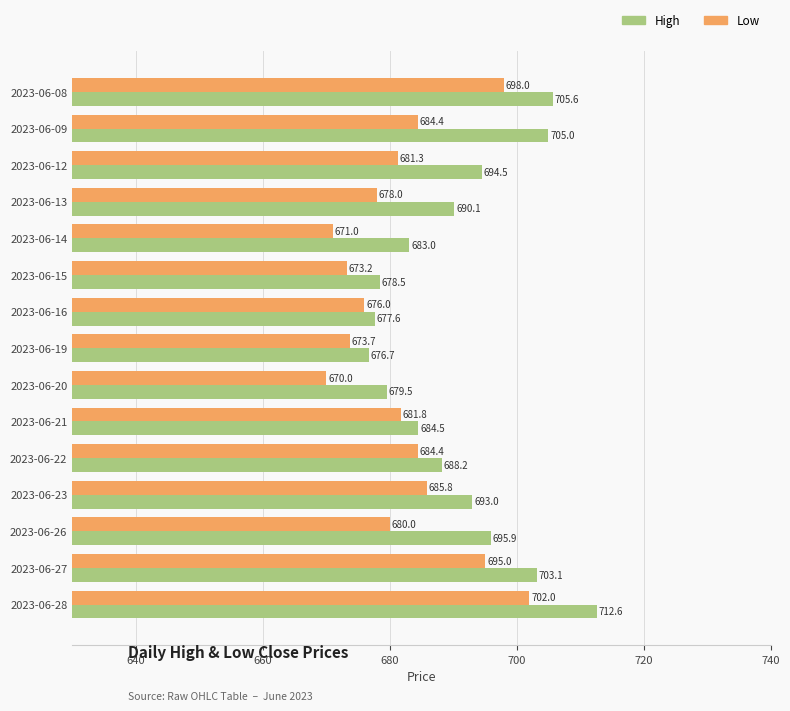

At which category is the sum across all series the highest?

2023-06-28